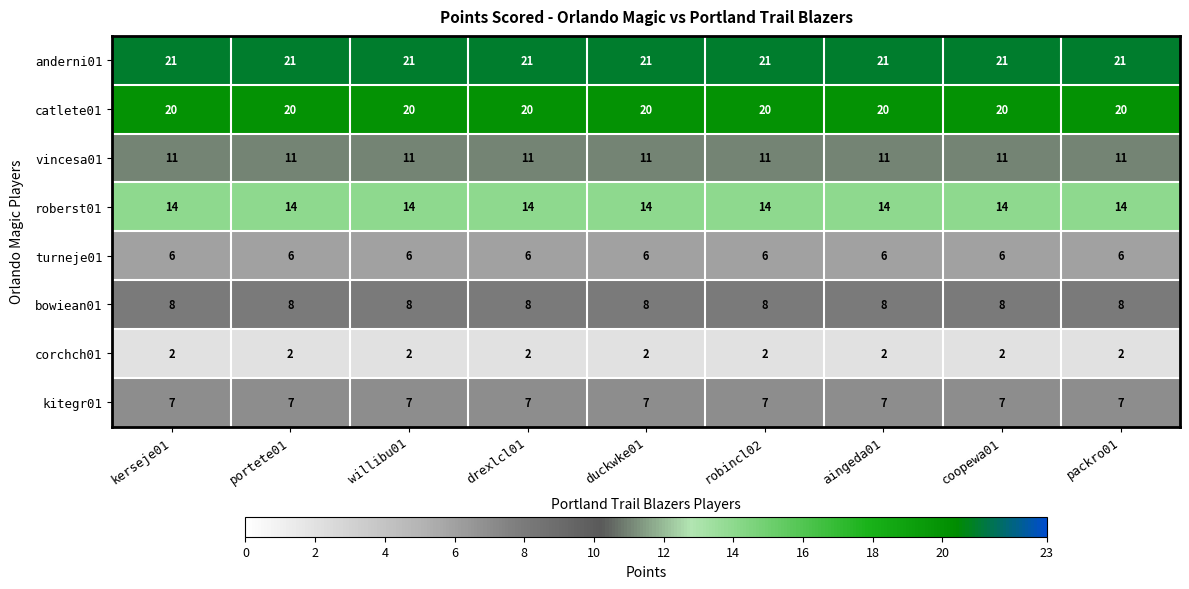

Read the bowiean01 value at robincl02.

8